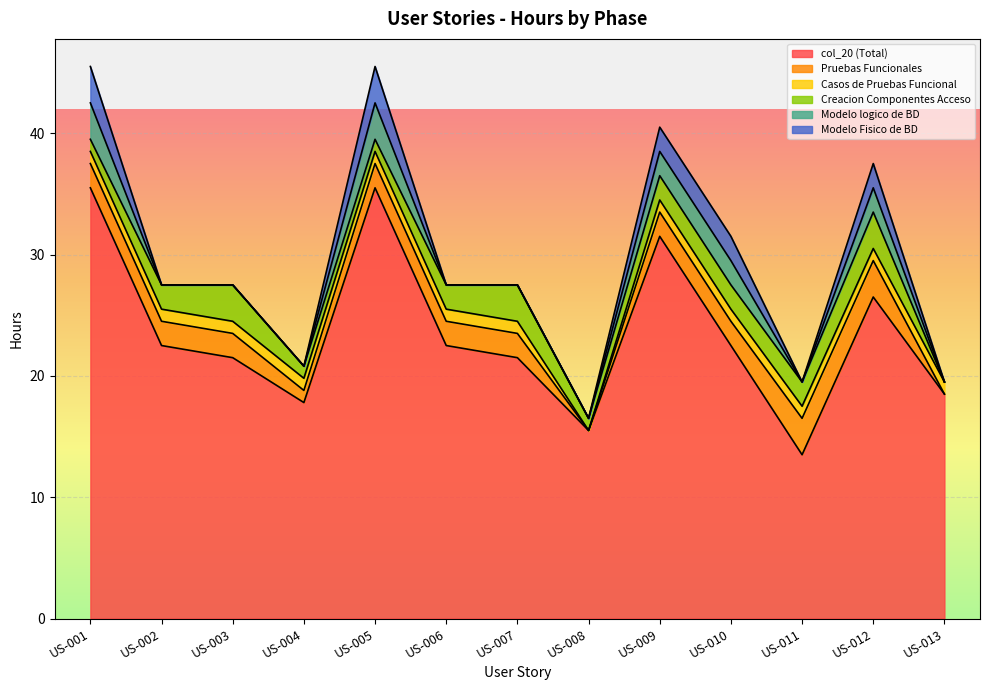

The value of Modelo logico de BD at US-013 is -1.5. True or false?

False